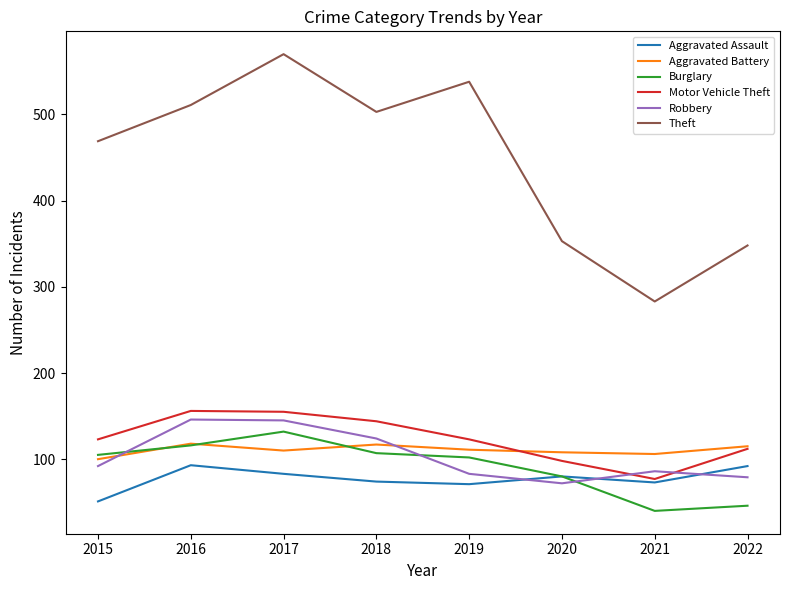

What is the difference between the maximum and minimum values in the Aggravated Battery series?

18